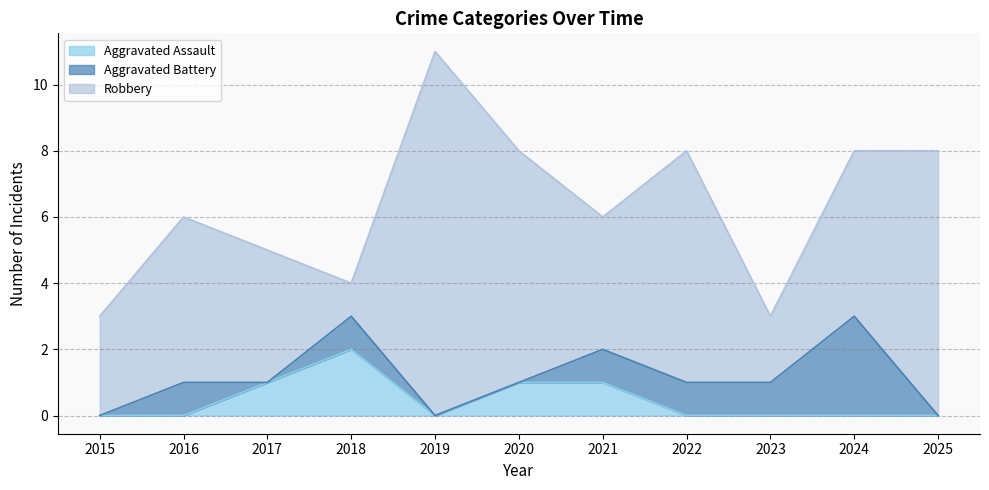

The Robbery series shows 7 at 2022. True or false?

True